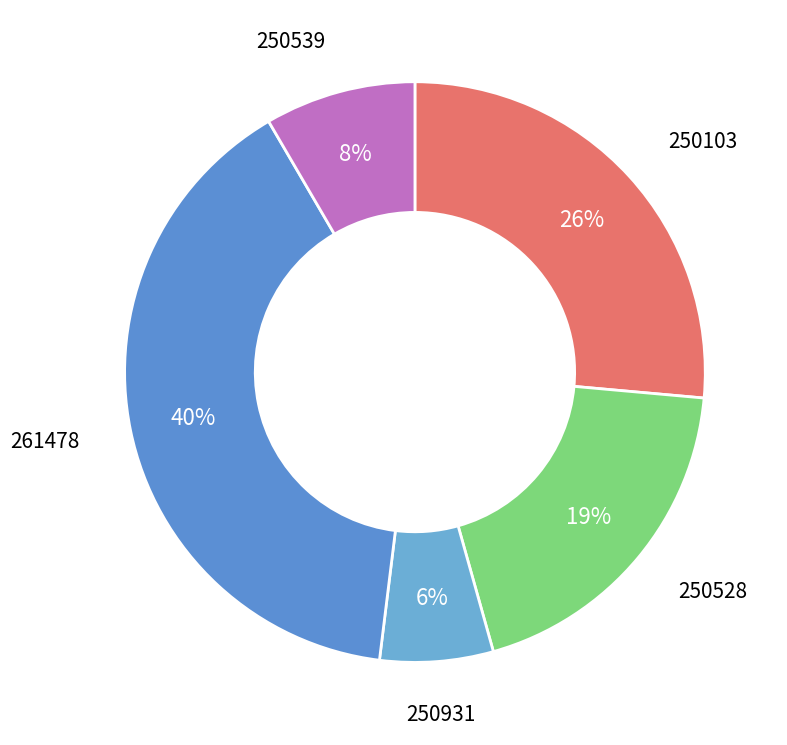

Is it true that 250539 is 1% of the pie?

False